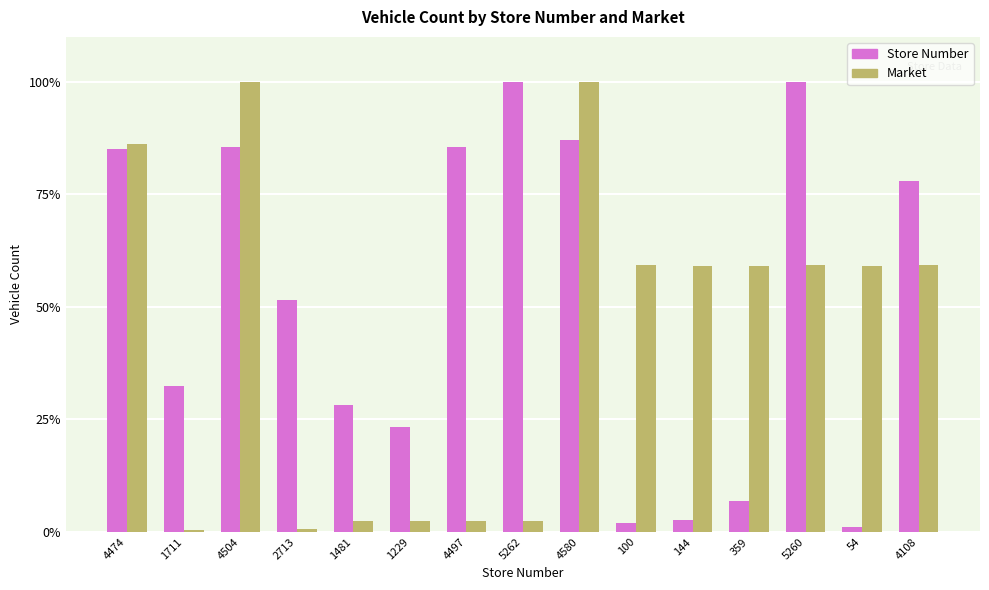

Reading right to left, extract all data points from this chart.

Store Number: 4108=0.8	54=0.0	5260=1.0	359=0.1	144=0.0	100=0.0	4580=0.9	5262=1.0	4497=0.9	1229=0.2	1481=0.3	2713=0.5	4504=0.9	1711=0.3	4474=0.9
Market: 4108=0.6	54=0.6	5260=0.6	359=0.6	144=0.6	100=0.6	4580=1.0	5262=0.0	4497=0.0	1229=0.0	1481=0.0	2713=0.0	4504=1.0	1711=0.0	4474=0.9